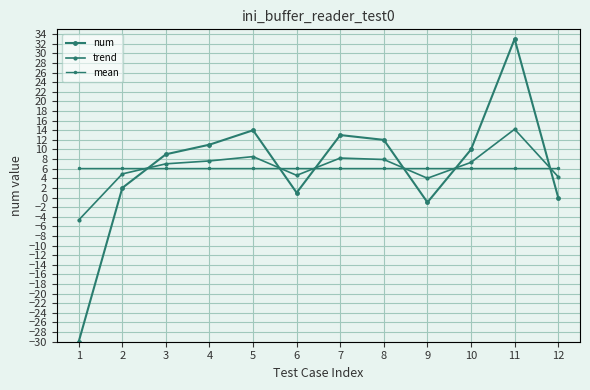

What is the average value of the trend series?

6.2